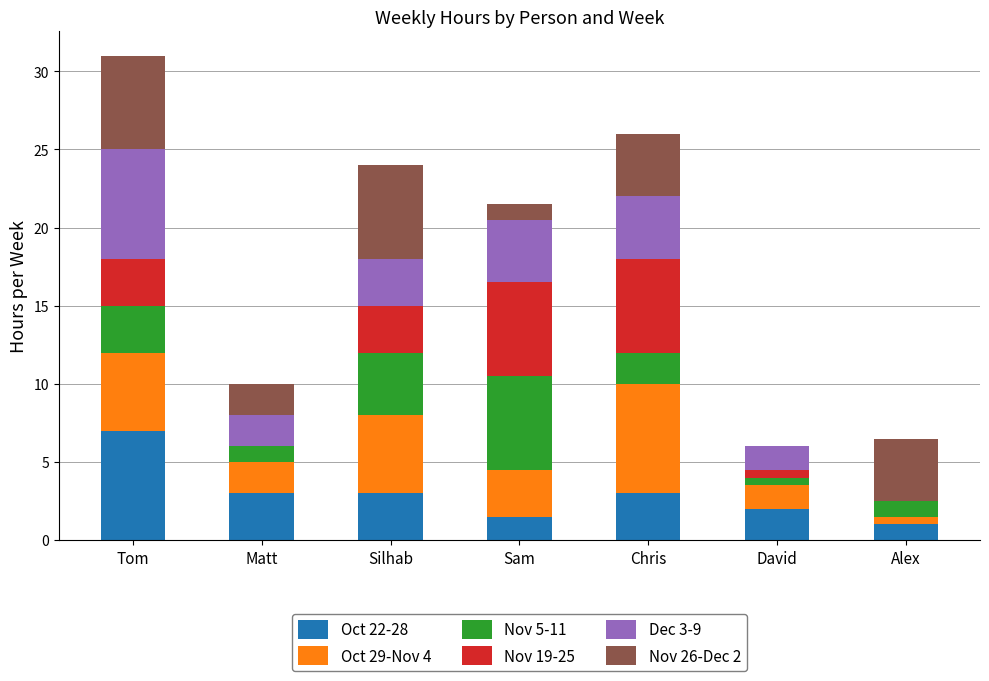

What is the maximum value for Oct 22-28?

7.0